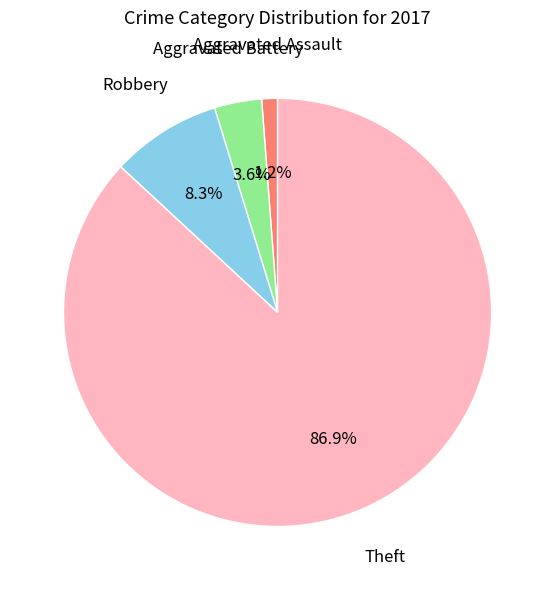

Combined, do Aggravated Battery and Aggravated Assault account for over 50%?

No